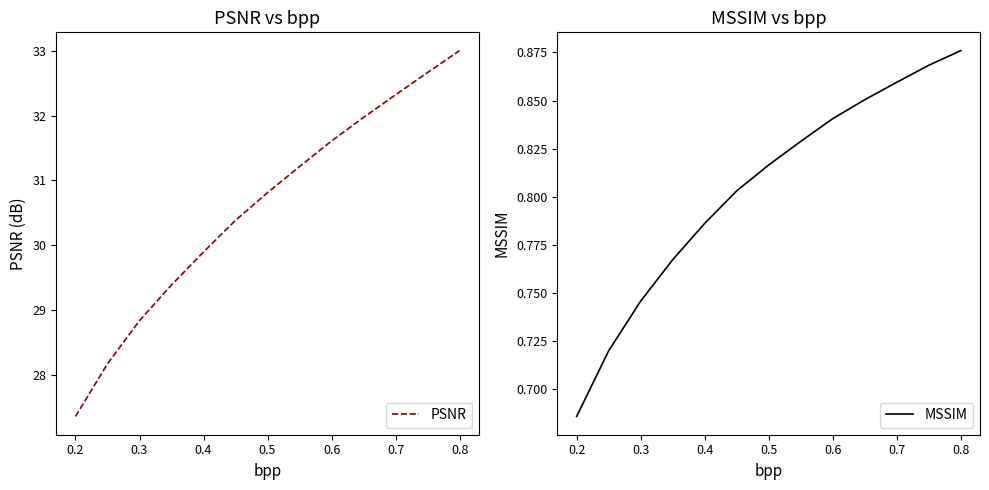

The value of PSNR at 0.3 is 13.6. True or false?

False